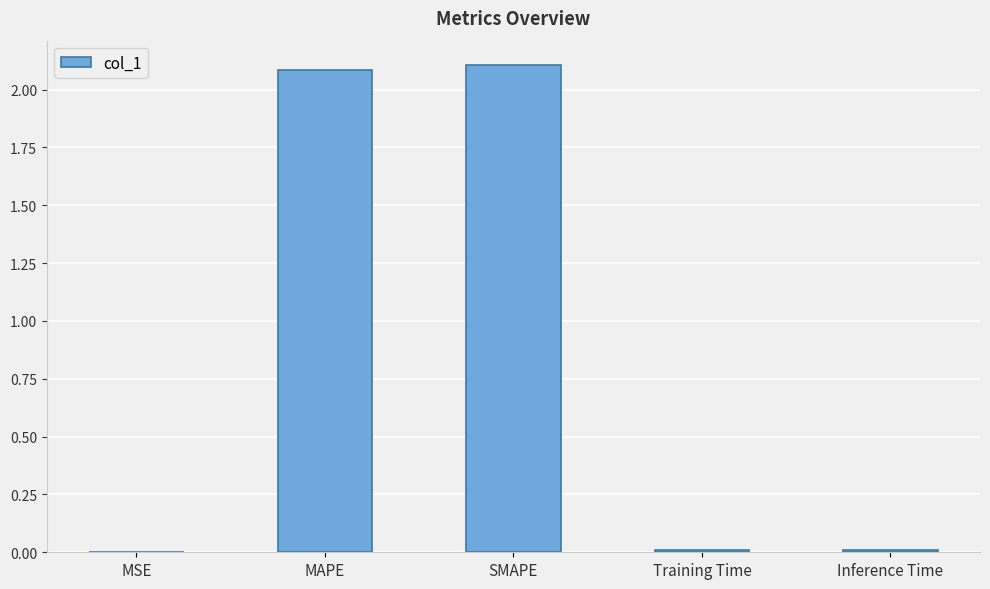

What is the approximate value at MAPE?

2.1